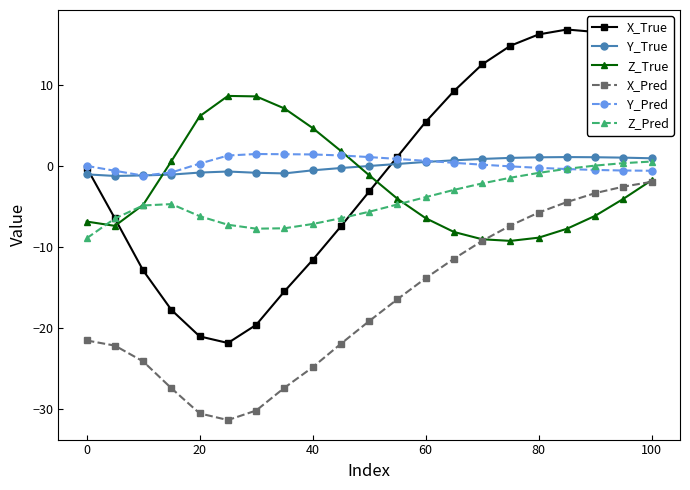

True or false: Z_True has more than 2 interior local peaks.

False